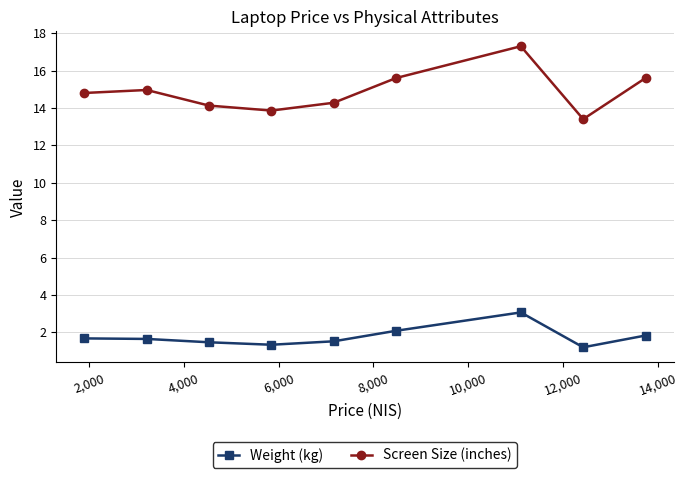

Rank the series by their maximum value, from highest to lowest.

Screen Size (inches), Weight (kg)